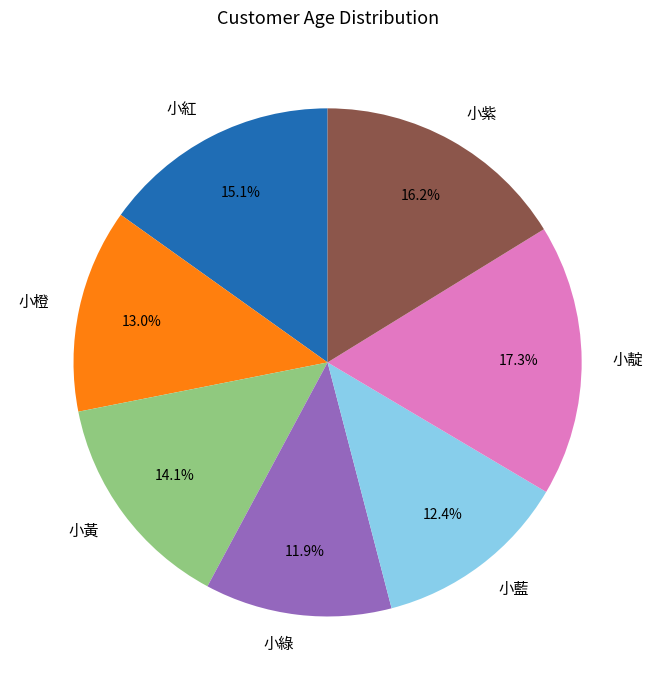

True or false: 小紫 accounts for 11% of the total.

False